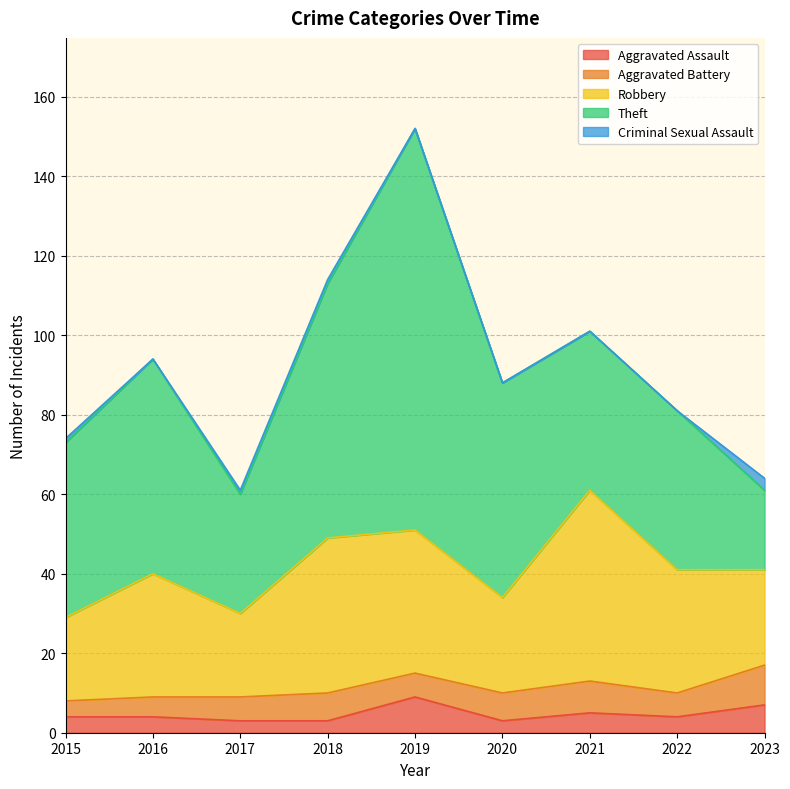

At how many categories does at least one series exceed 73?

1